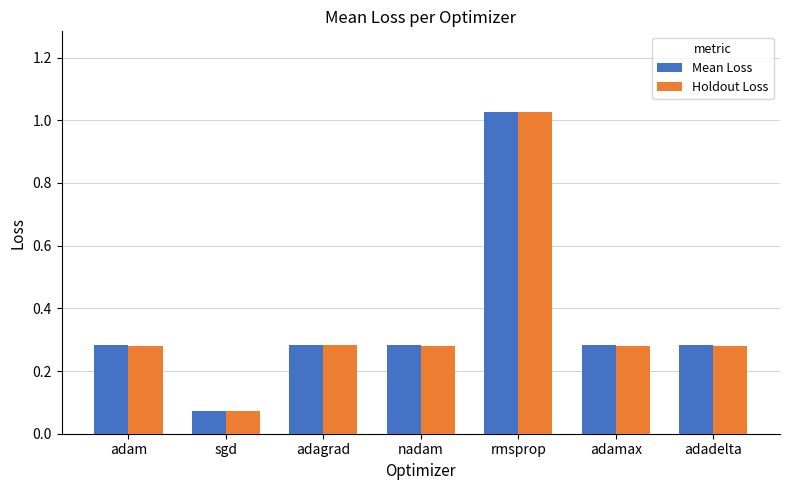

What is the sum of the Holdout Loss values at nadam and adagrad?

0.6